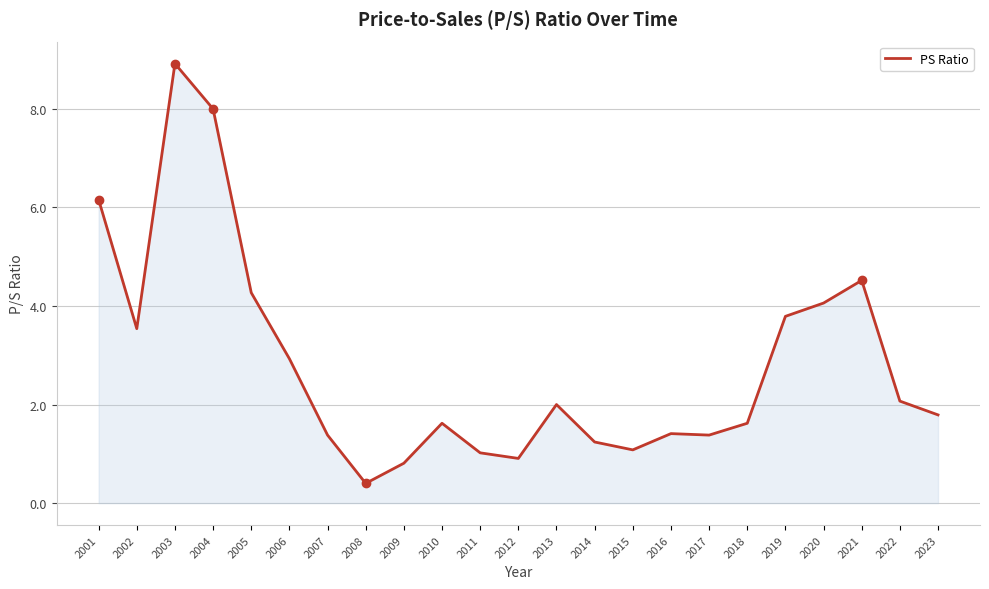

What is the difference between the values at 2006 and 2008?

2.5